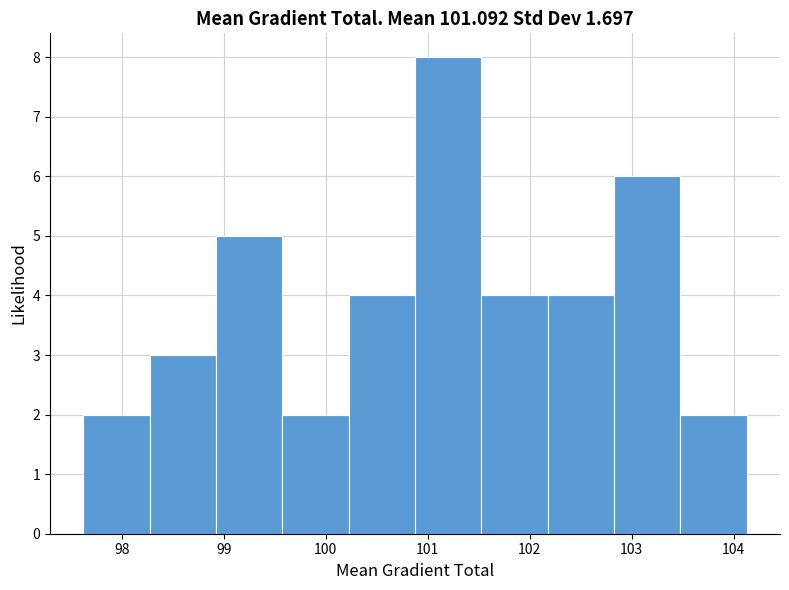

Reading left to right, list every bar in this chart as the range it spans on the x-axis followed by its height. Neither the bar edges nor the heights are printed on the chart, so give them approximately, as read against the axes.

97.6 to 98.3: 2
98.3 to 98.9: 3
98.9 to 99.6: 5
99.6 to 100.2: 2
100.2 to 100.9: 4
100.9 to 101.5: 8
101.5 to 102.2: 4
102.2 to 102.8: 4
102.8 to 103.5: 6
103.5 to 104.1: 2